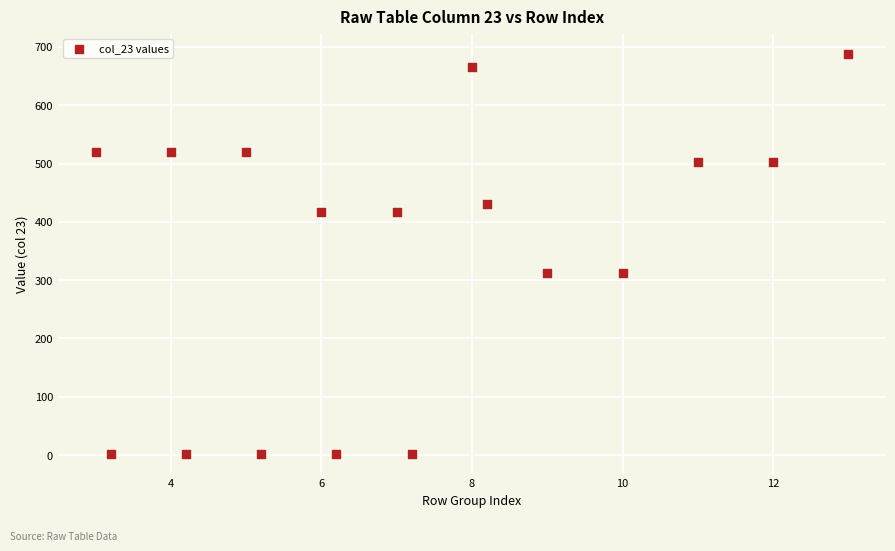

What is the range of X values (max minus min)?

10.0